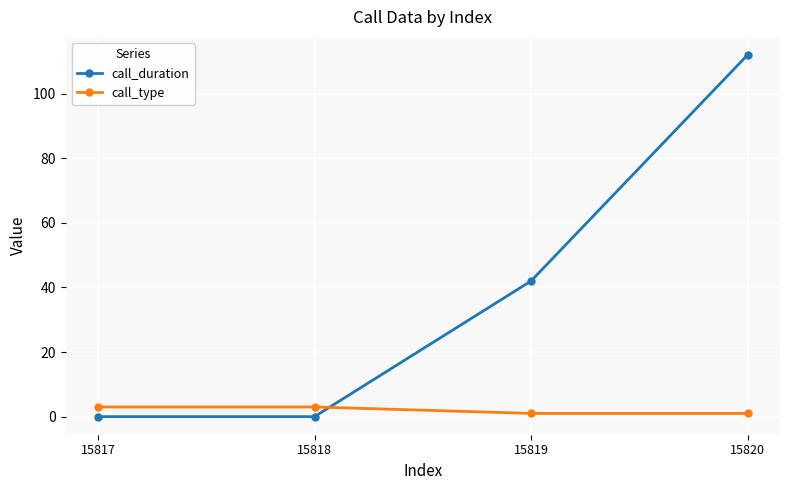

What is the sum of the call_type values at 15820 and 15817?

4